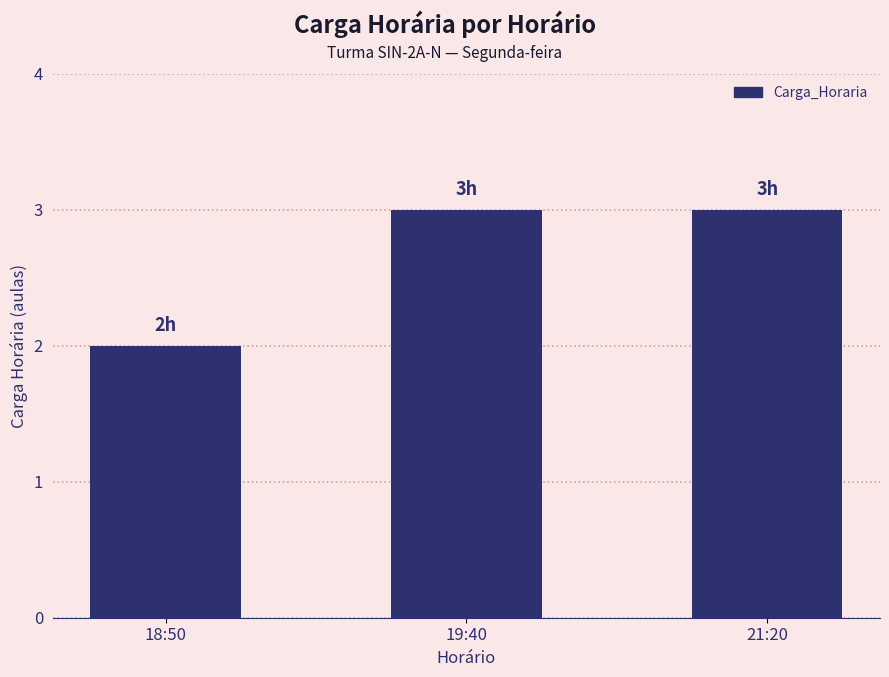

Reading left to right, list all the values displayed in this chart.

18:50=2	19:40=3	21:20=3